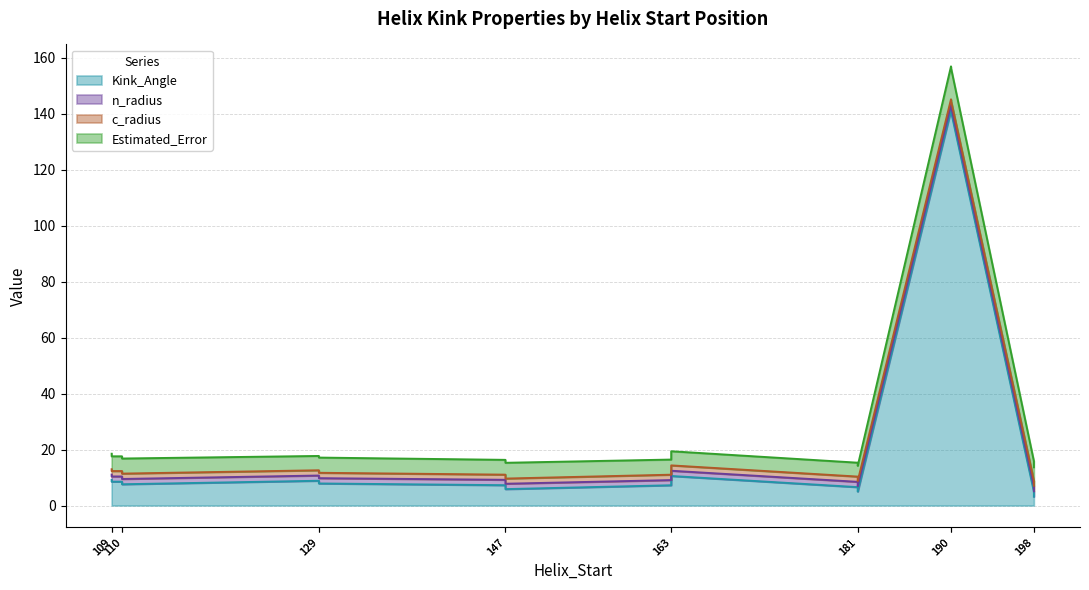

Which category has the highest value across all series?

190